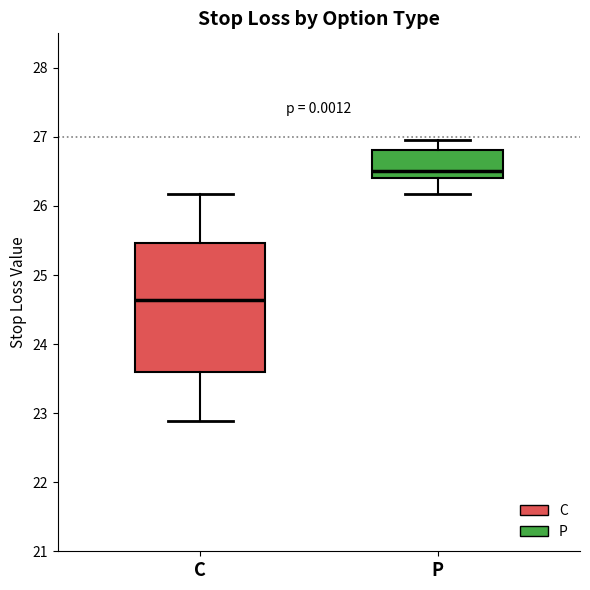

Reading left to right, transcribe this box plot: for each box, give where its median line is, the range the box spans, and where its two whiskers end, as read against the y-axis. The values are not printed on the chart, so give them approximately, as read against the axis.

C: median 24.6, box 23.6 to 25.5, whiskers 22.9 to 26.2
P: median 26.5, box 26.4 to 26.8, whiskers 26.2 to 27.0